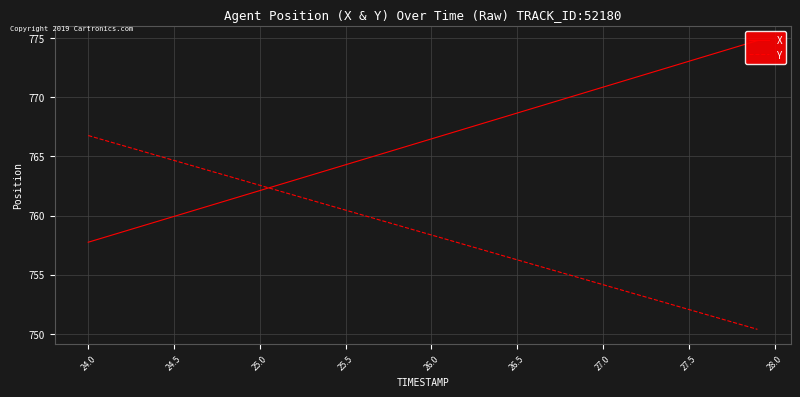

Is it true that Y equals 766.8 at 24.0?

True